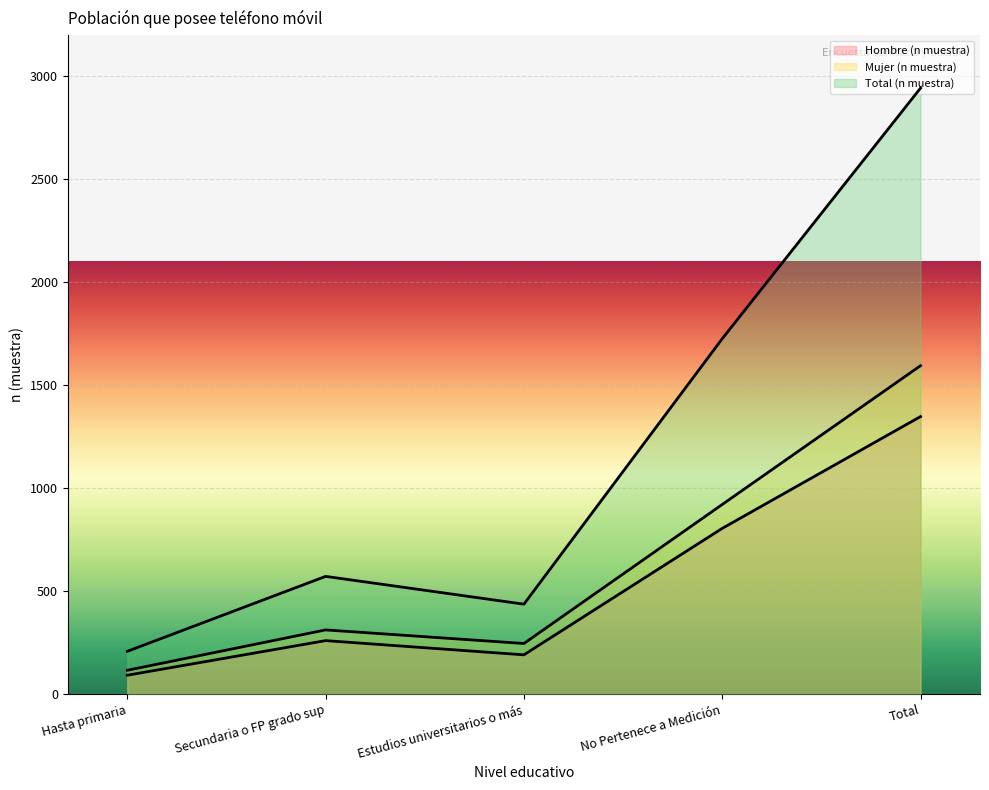

How many interior local valleys does the Hombre (n muestra) series have?

1